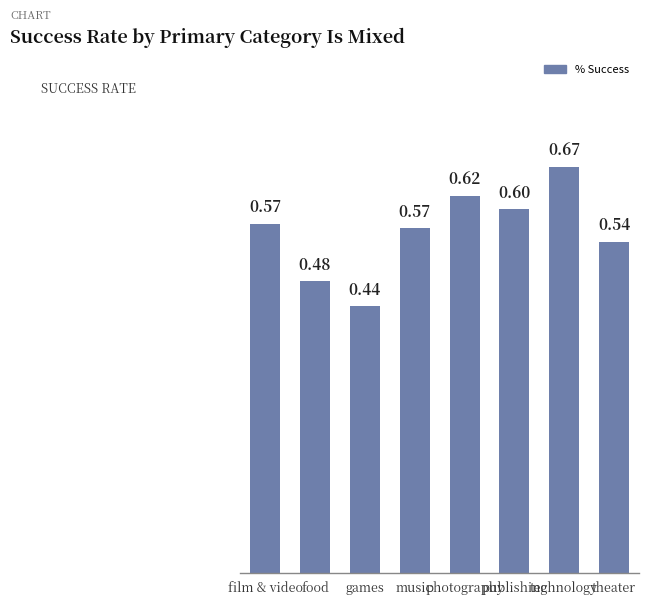

At which label is the value closest to 0?

games